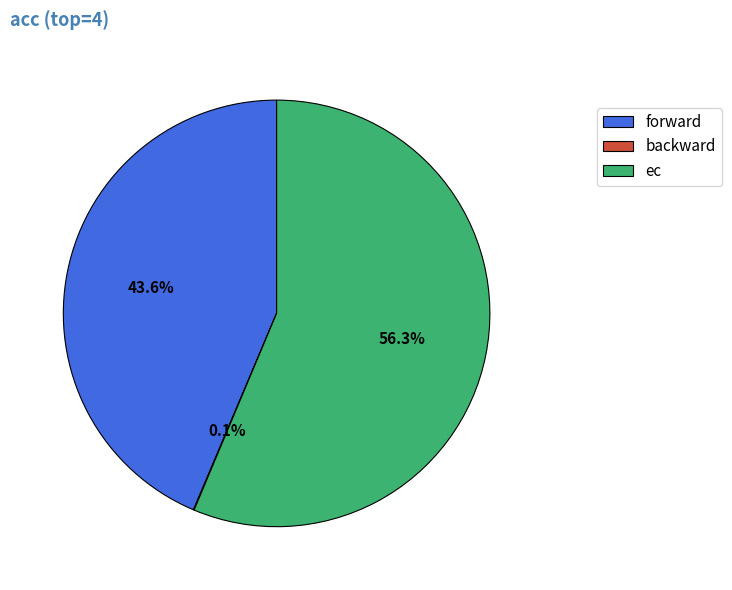

Between ec and forward, which is larger?

ec